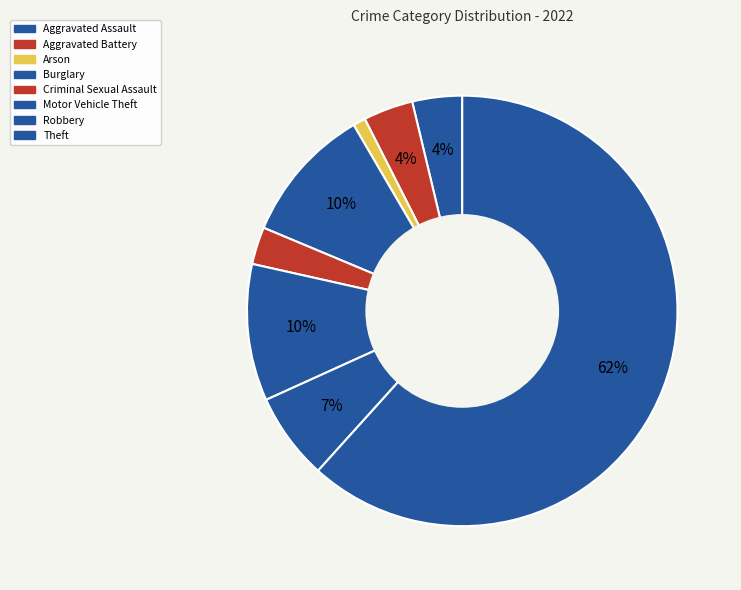

Count the number of slices in the pie.

8